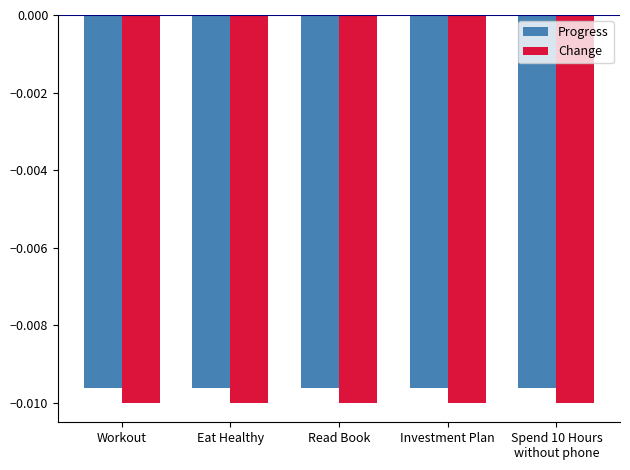

Is the value of Progress at Read Book greater than the value of Change at Investment Plan?

Yes